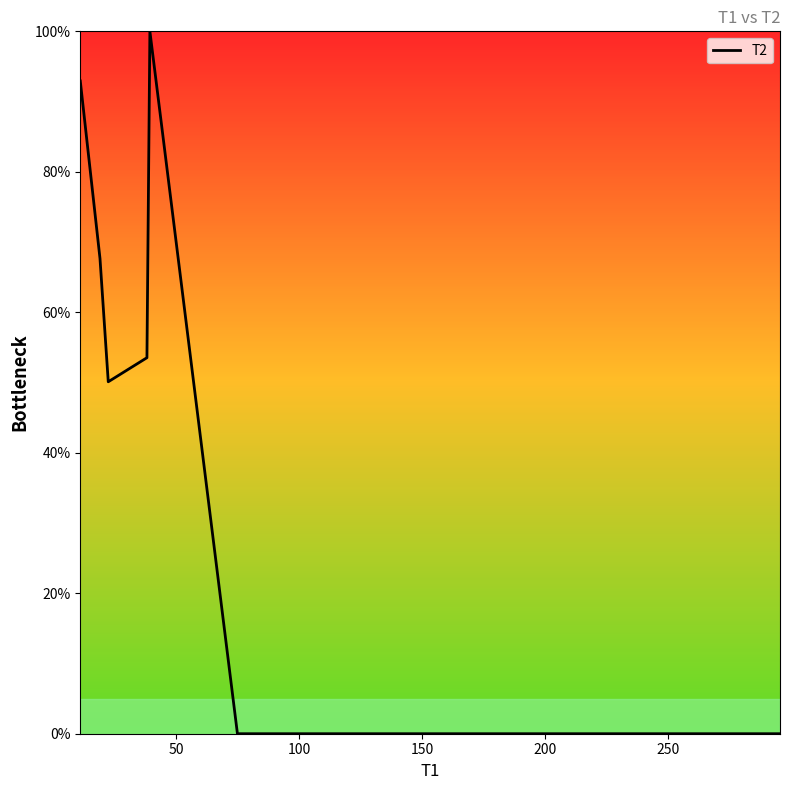

What is the difference between the maximum and minimum values?

100.0